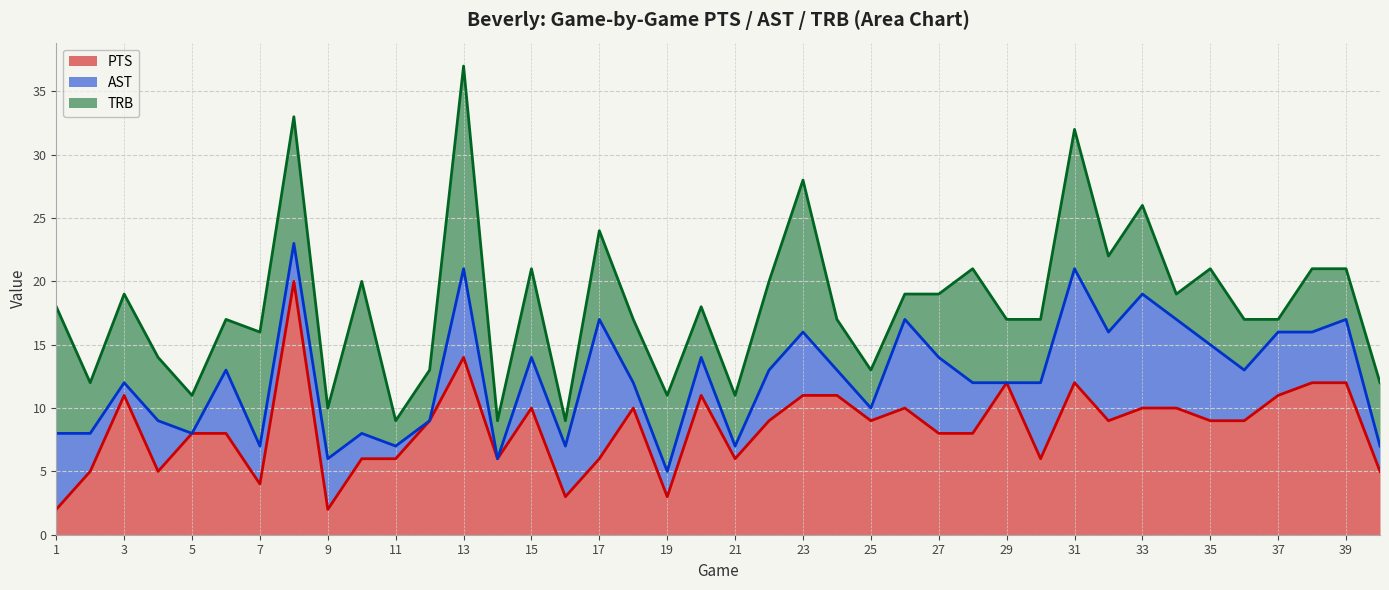

Is it true that AST equals 1 at 30?

False